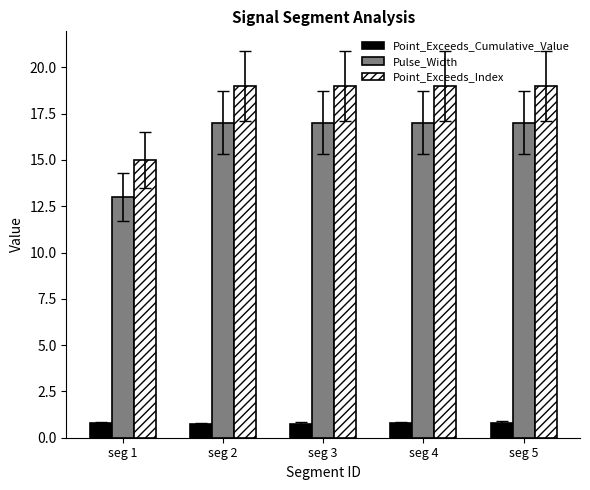

Rank the series by their maximum value, from highest to lowest.

Point_Exceeds_Index, Pulse_Width, Point_Exceeds_Cumulative_Value